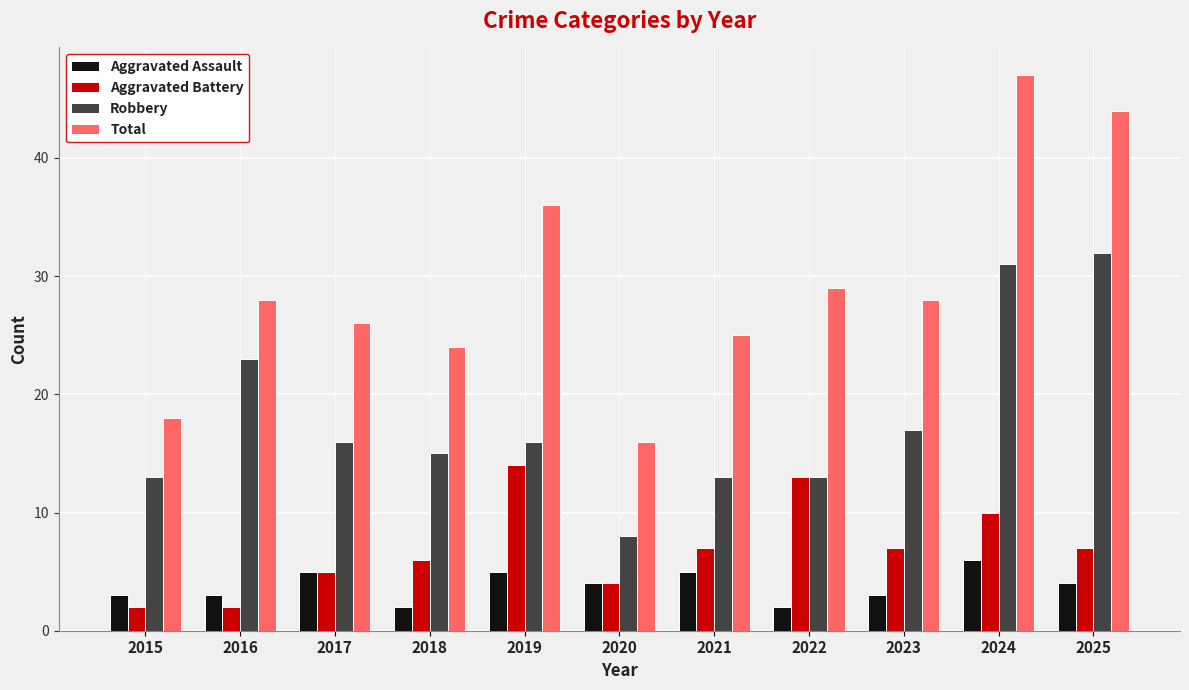

What is the value of the Robbery bar at the 4th from the left?

15